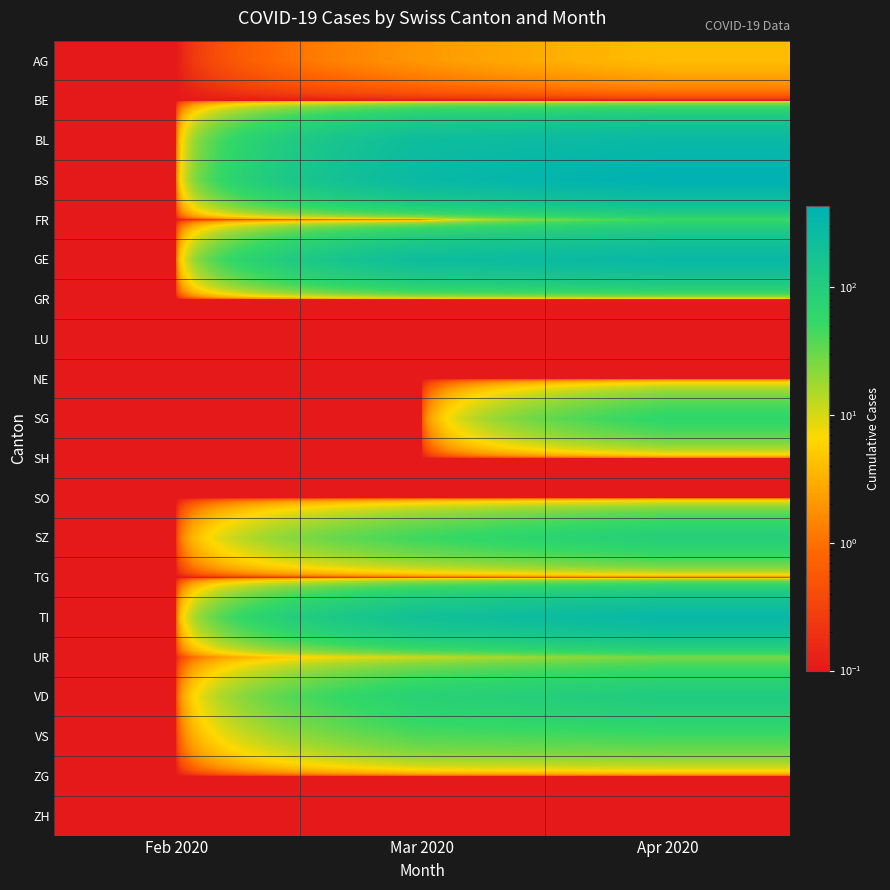

Which series has the largest range (max minus min)?

BS